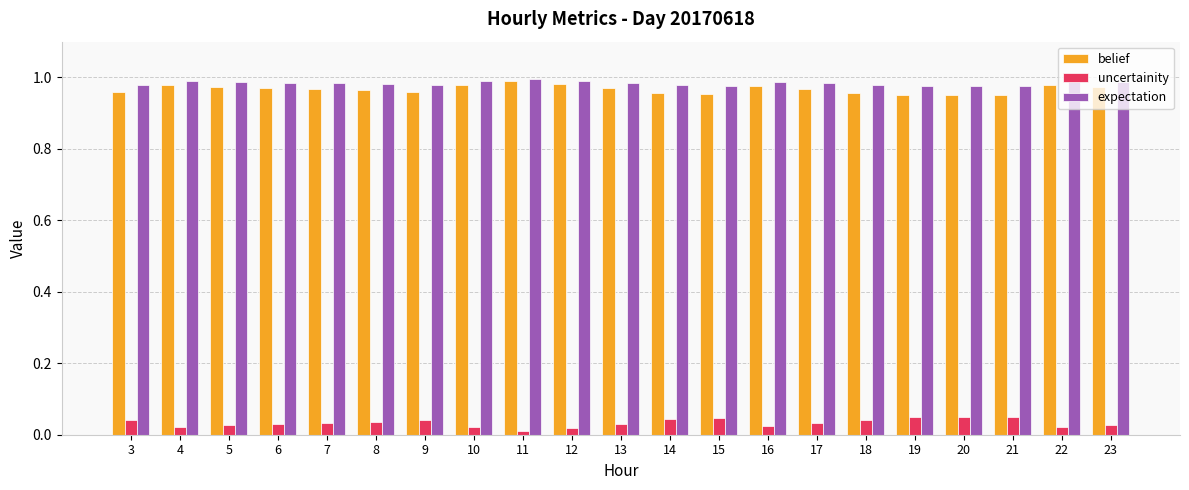

The value of expectation at 4 is 0.5. True or false?

False